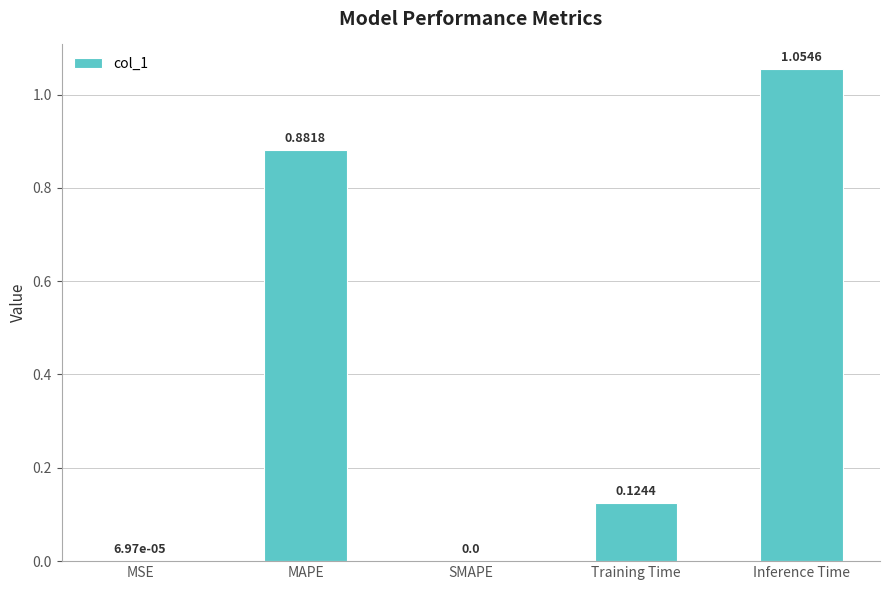

Count the number of data series in this chart.

1